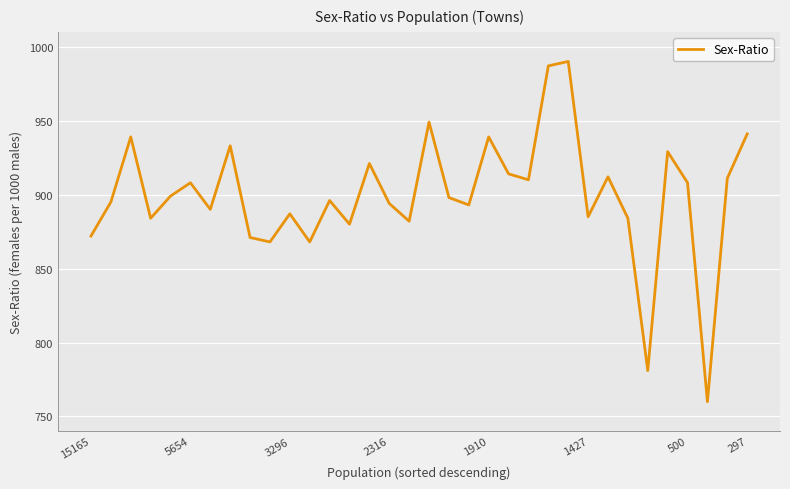

What is the difference between the maximum and minimum values?

230